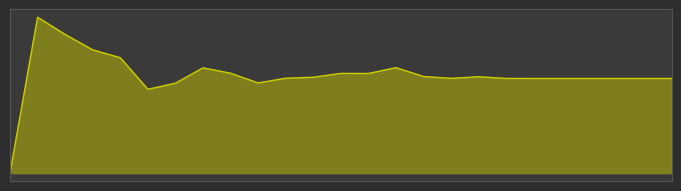

What is the value of the 9th point from the left?

1.9